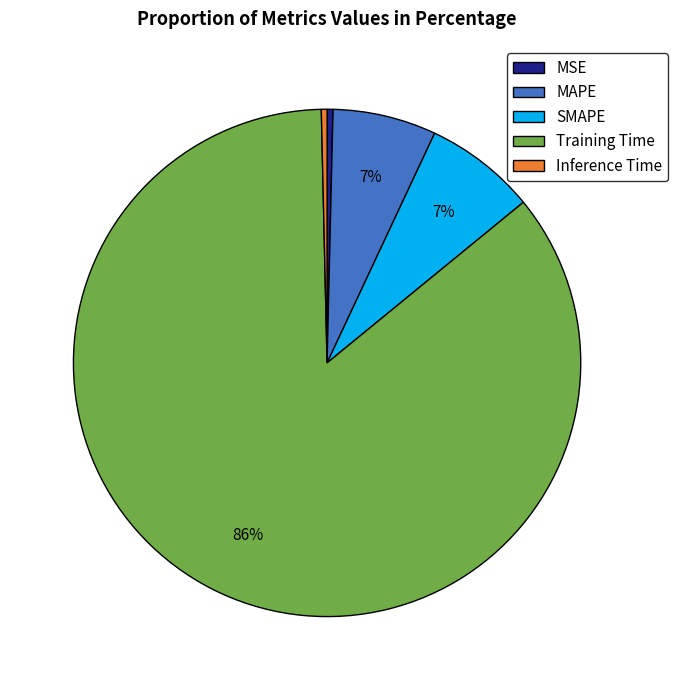

Is the sum of Inference Time and SMAPE greater than half?

No